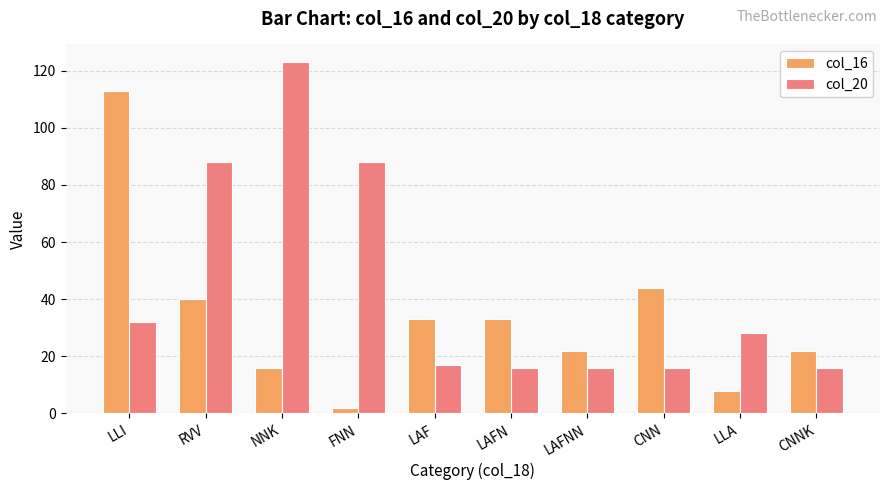

What is the spread (max minus min) of values at LAFNN?

6